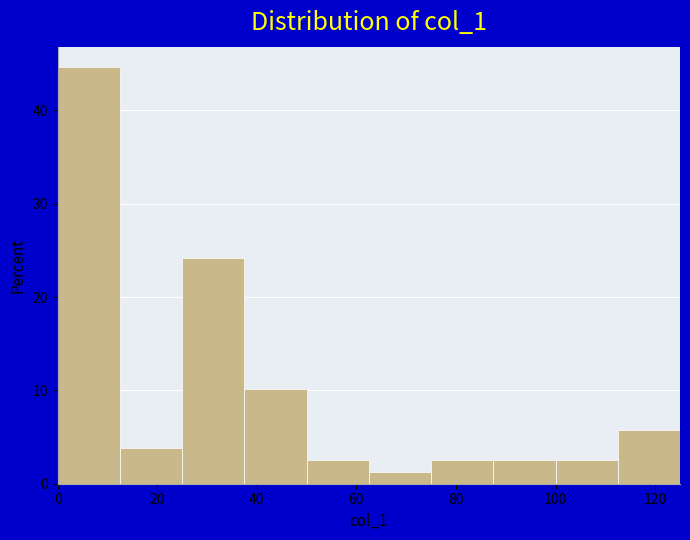

Which range on the x-axis has the tallest bar?

0.0 to 12.5